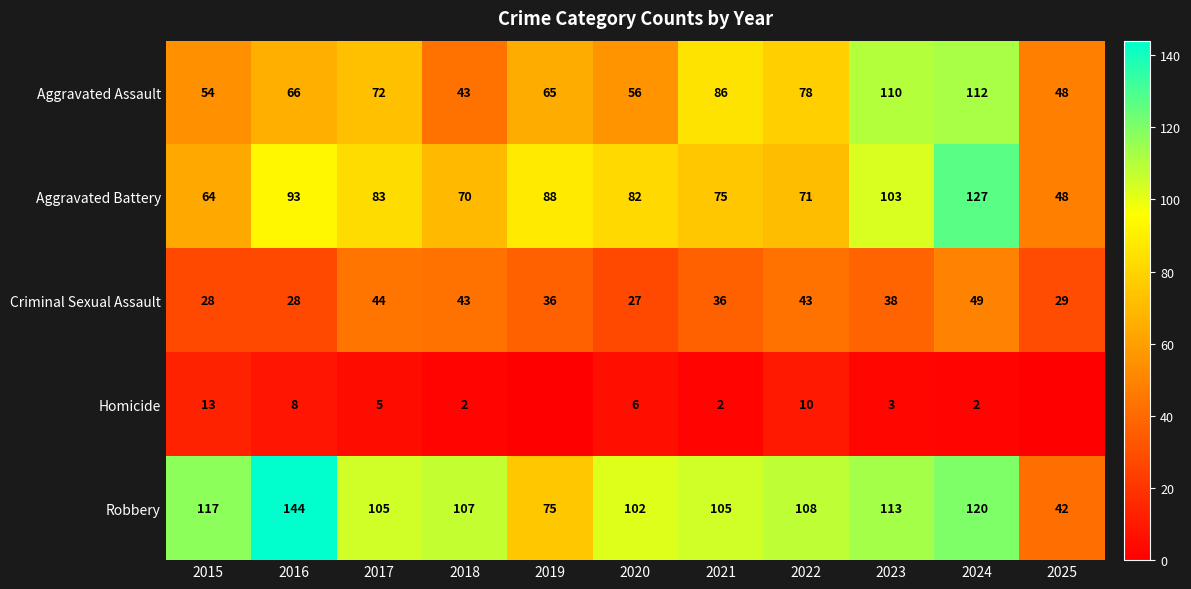

What is the difference between the maximum and minimum values in the Robbery series?

102